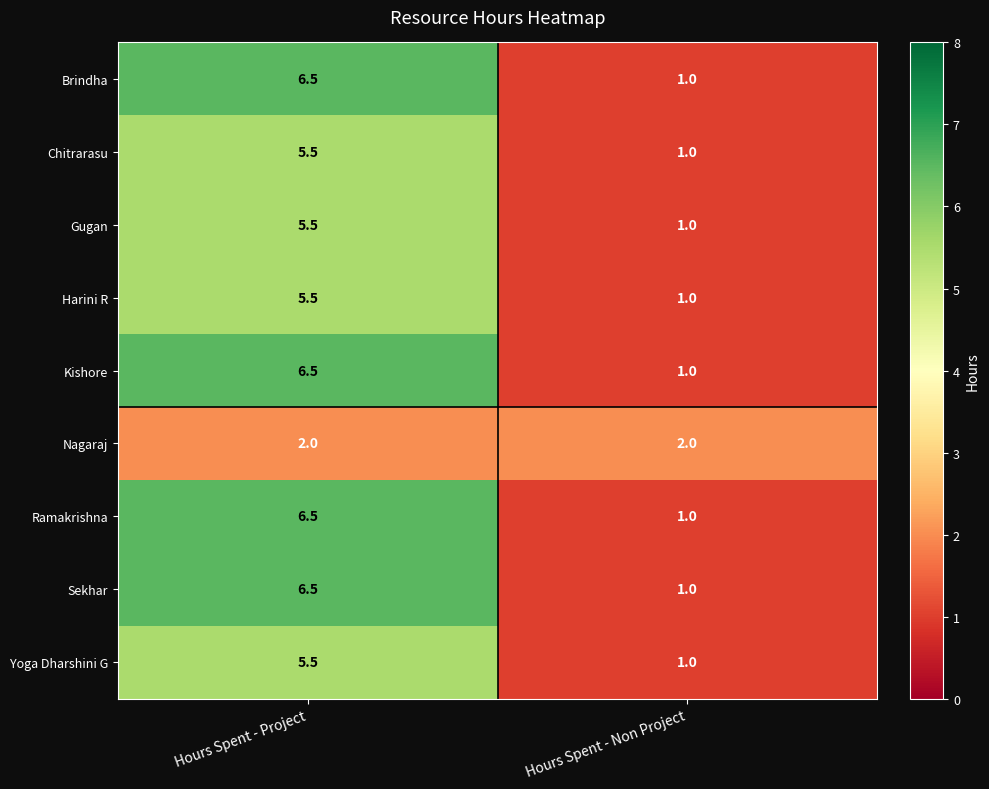

What is the spread (max minus min) of values at Hours Spent - Project?

4.5